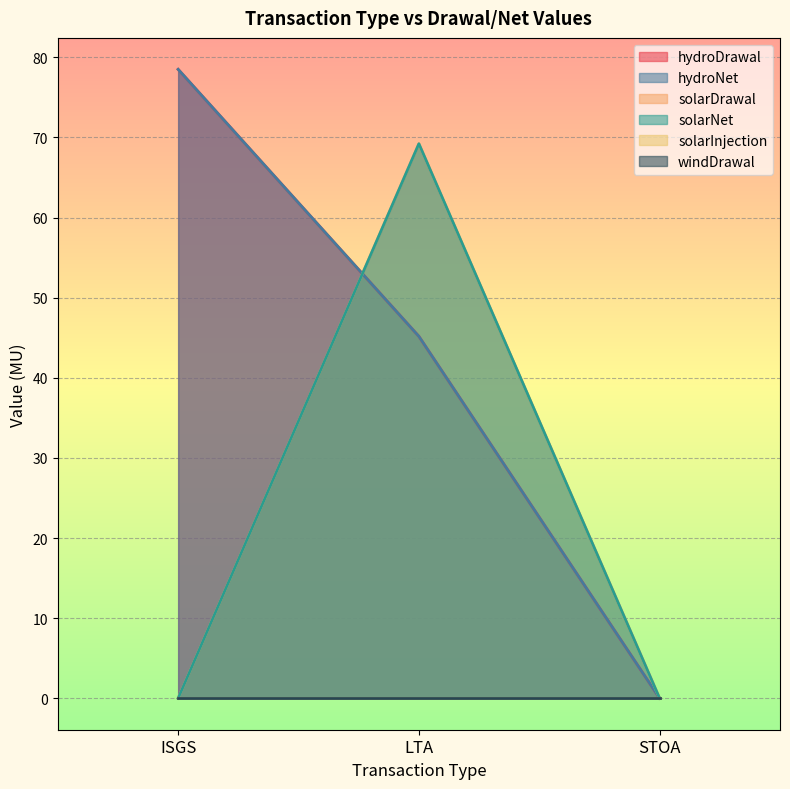

Reading left to right, what are all the values shown in this chart?

hydroDrawal: ISGS=78.5	LTA=45.2	STOA=0.0
hydroNet: ISGS=78.5	LTA=45.2	STOA=0.0
solarDrawal: ISGS=0.0	LTA=69.2	STOA=0.0
solarNet: ISGS=0.0	LTA=69.2	STOA=0.0